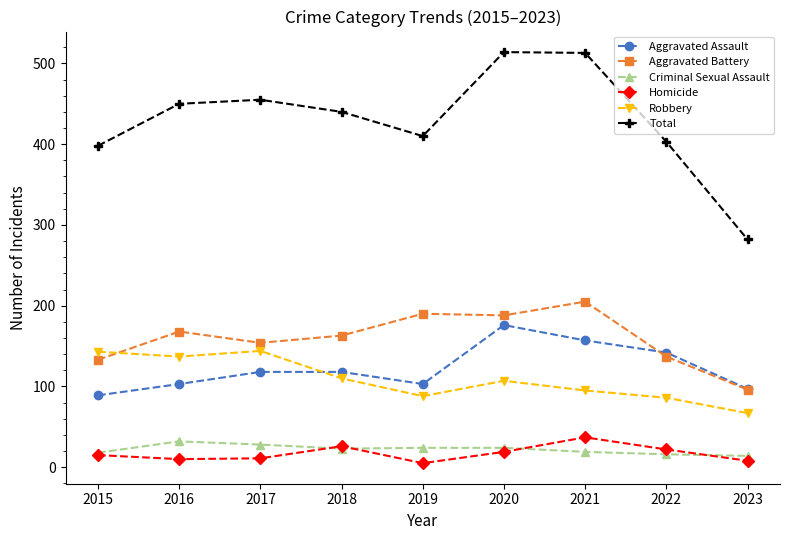

Rank the series by their maximum value, from lowest to highest.

Criminal Sexual Assault, Homicide, Robbery, Aggravated Assault, Aggravated Battery, Total